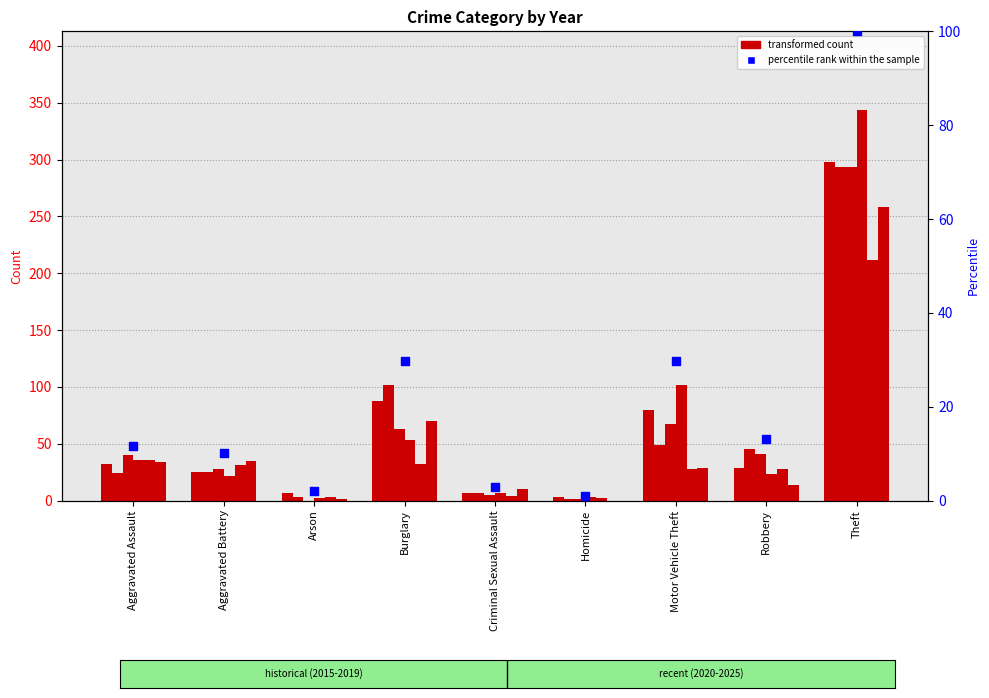

What is the ratio of the value at Robbery to the value at Aggravated Assault?

1.1